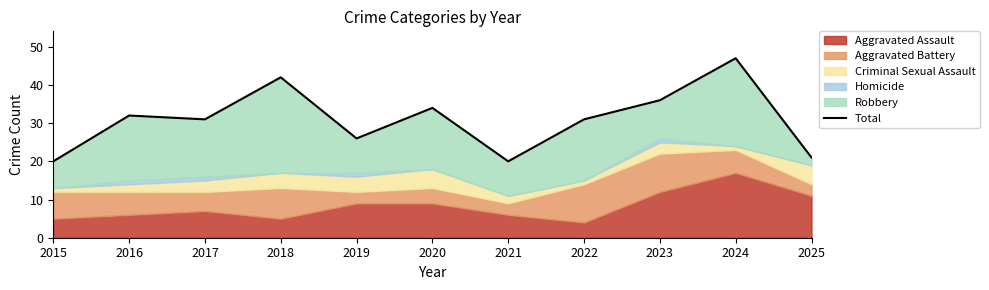

Reading left to right, list all the values displayed in this chart.

20	32	31	42	26	34	20	31	36	47	21